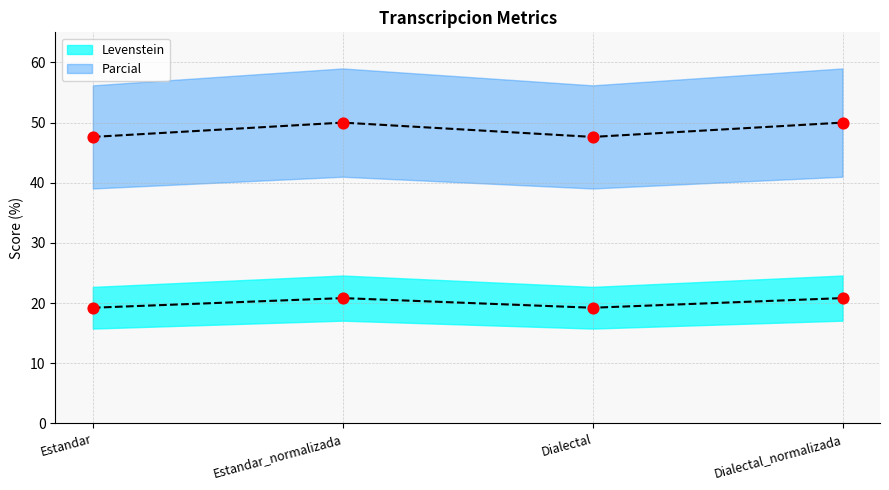

At how many categories does at least one series exceed 27?

4